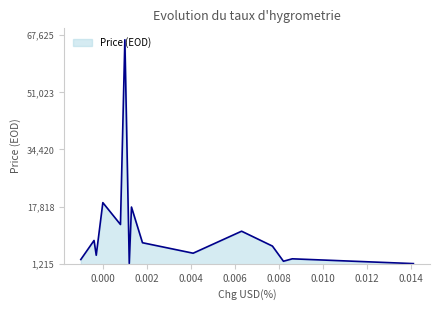

How many series are shown in this chart?

1